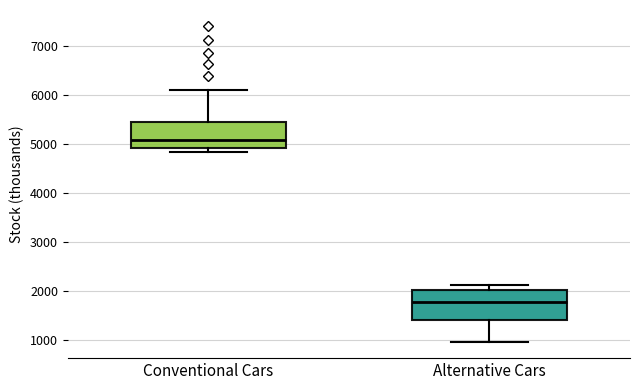

Reading left to right, transcribe this box plot: for each box, give where its median line is, the range the box spans, and where its two whiskers end, as read against the y-axis. The values are not printed on the chart, so give them approximately, as read against the axis.

Conventional Cars: median 5100, box 4900 to 5400, whiskers 4800 to 6100
Alternative Cars: median 1800, box 1400 to 2000, whiskers 1000 to 2100